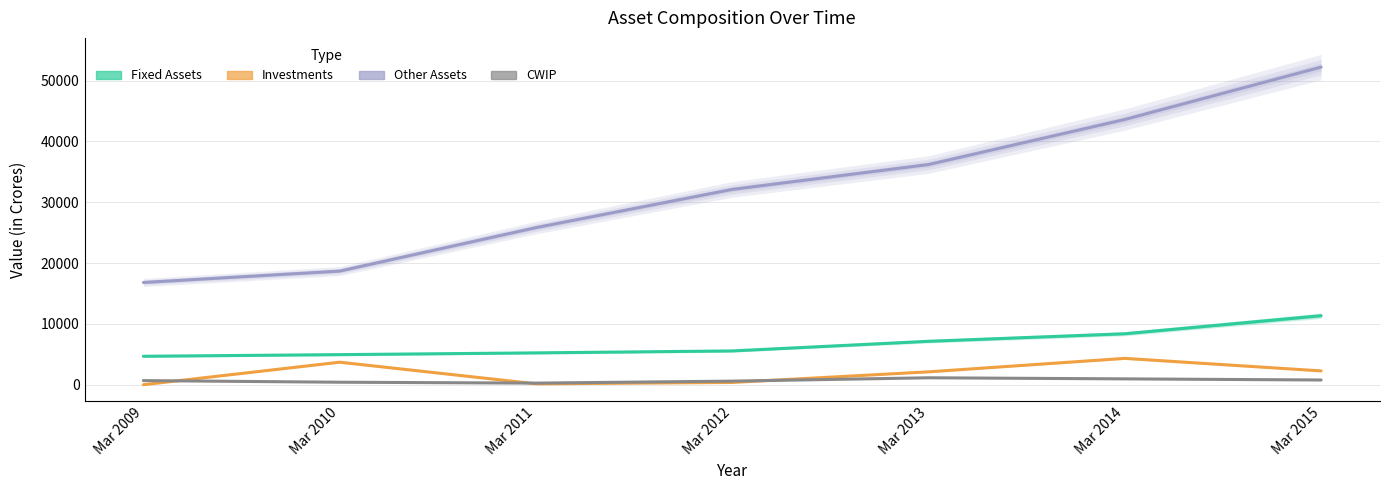

What is the value of the Fixed Assets point at the 3rd from the left?

5235